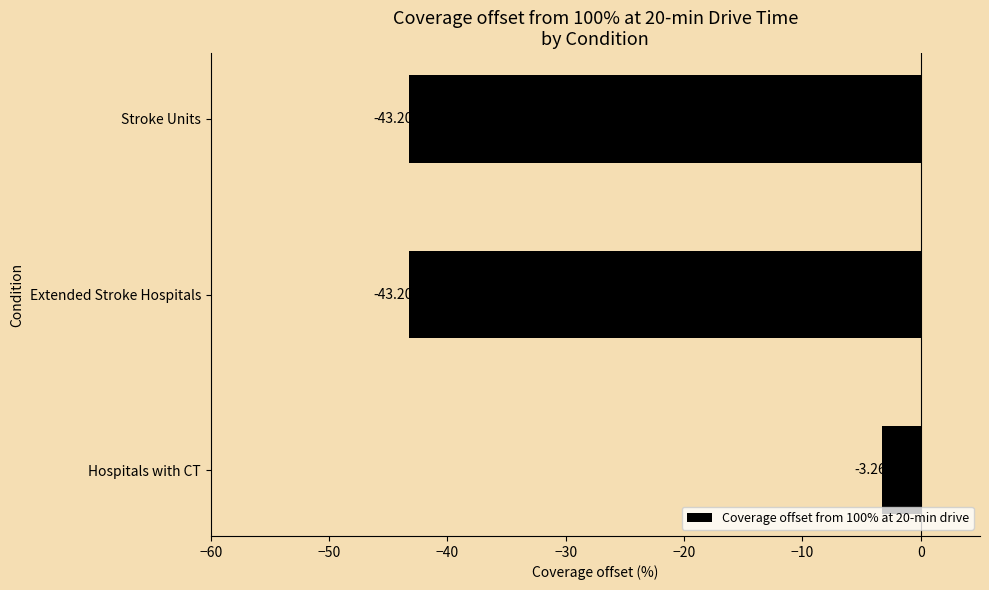

What is the difference between the values at Hospitals with CT and Extended Stroke Hospitals?

39.9